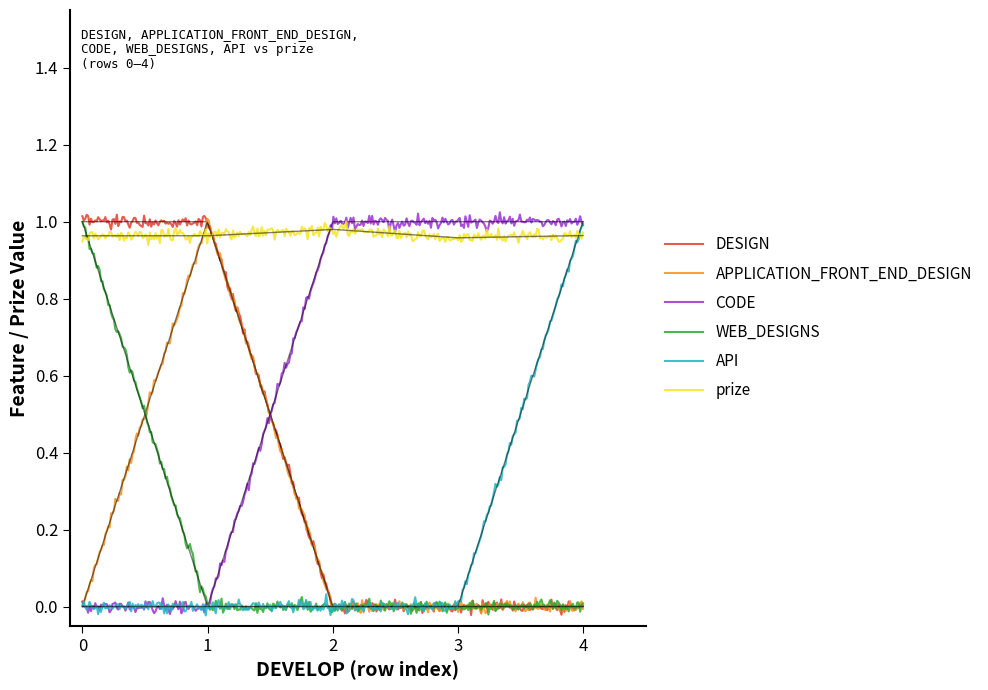

True or false: CODE and prize intersect in this chart.

True